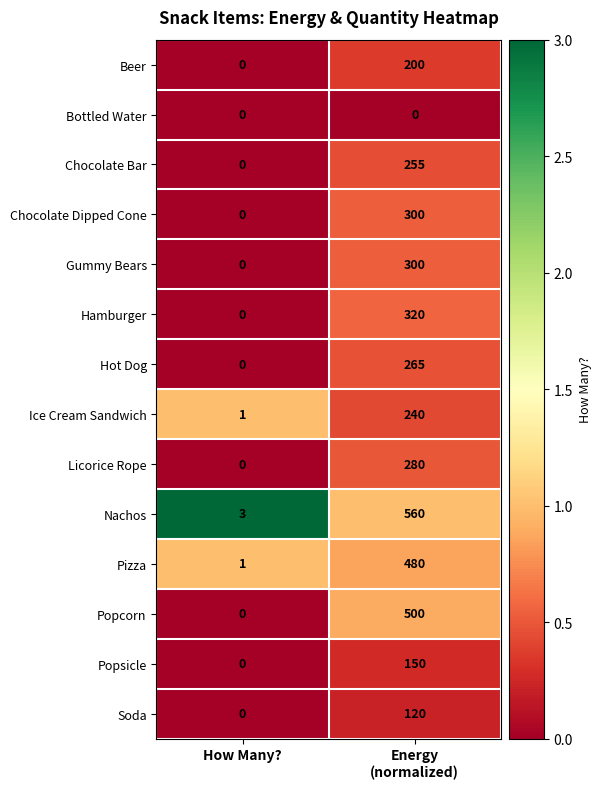

Which category has the highest value across all series?

Energy
(normalized)